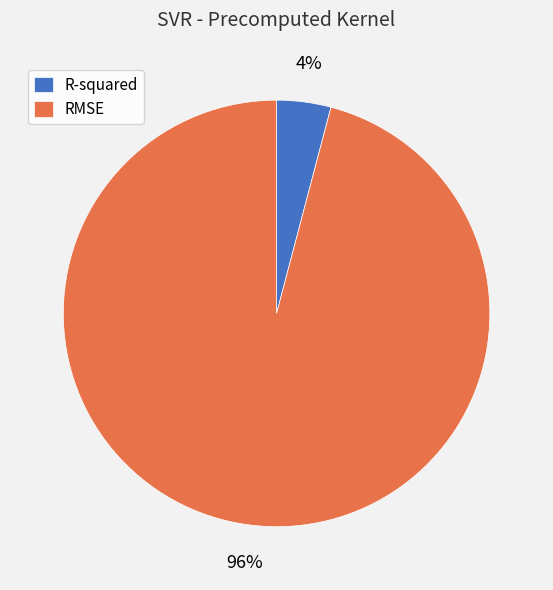

Is R-squared the majority of the pie?

No